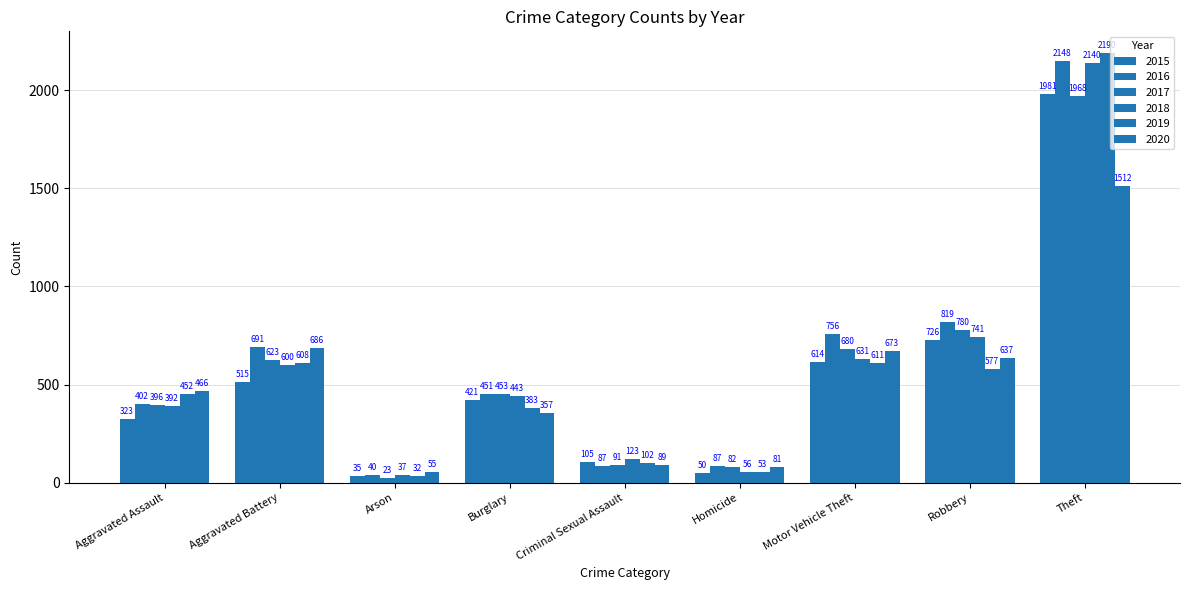

Which series has the widest spread of values?

2019